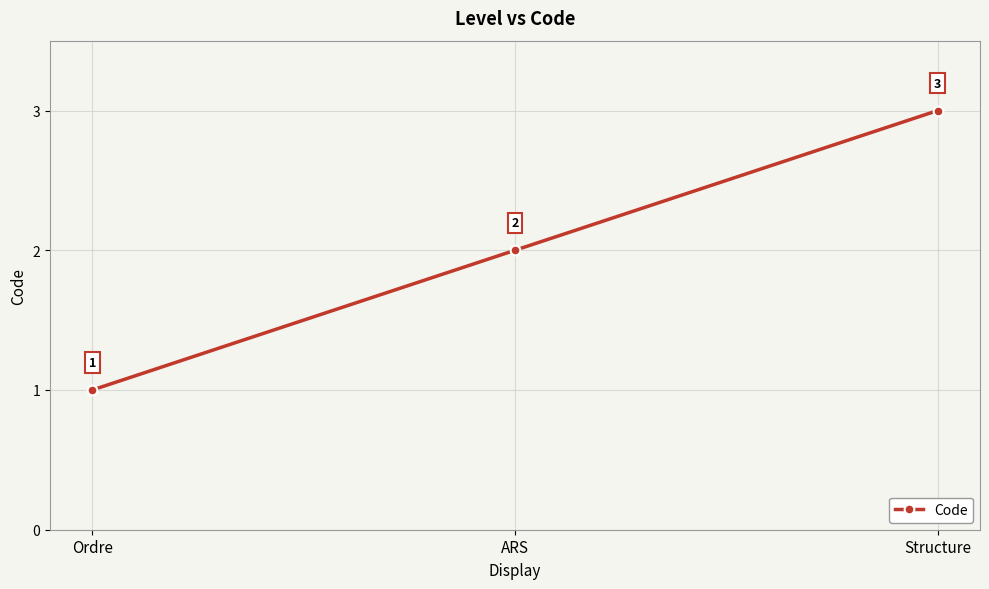

The value at Ordre is 1. True or false?

True